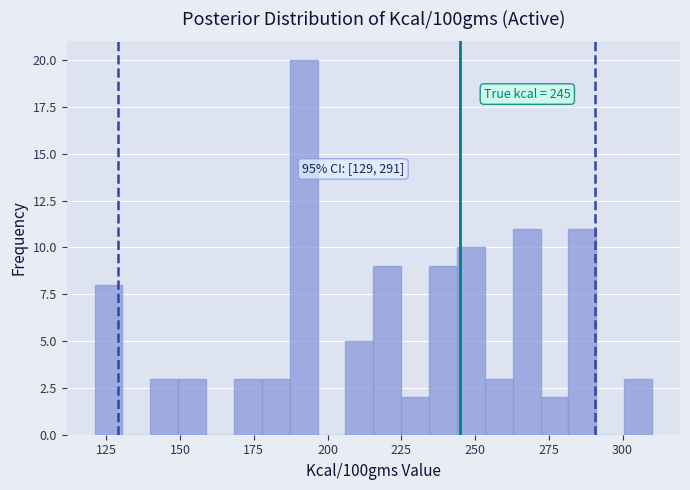

Read against the x-axis, roughly where is the centre of the tallest bar?

190